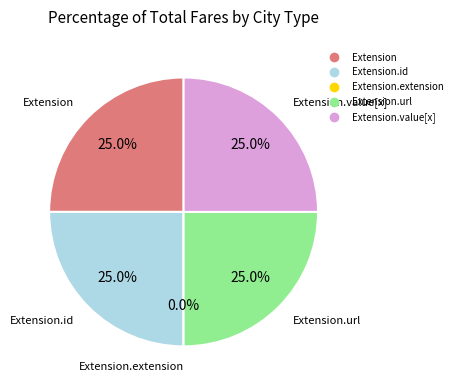

What is the change in value from Extension.id to Extension.extension?

-1